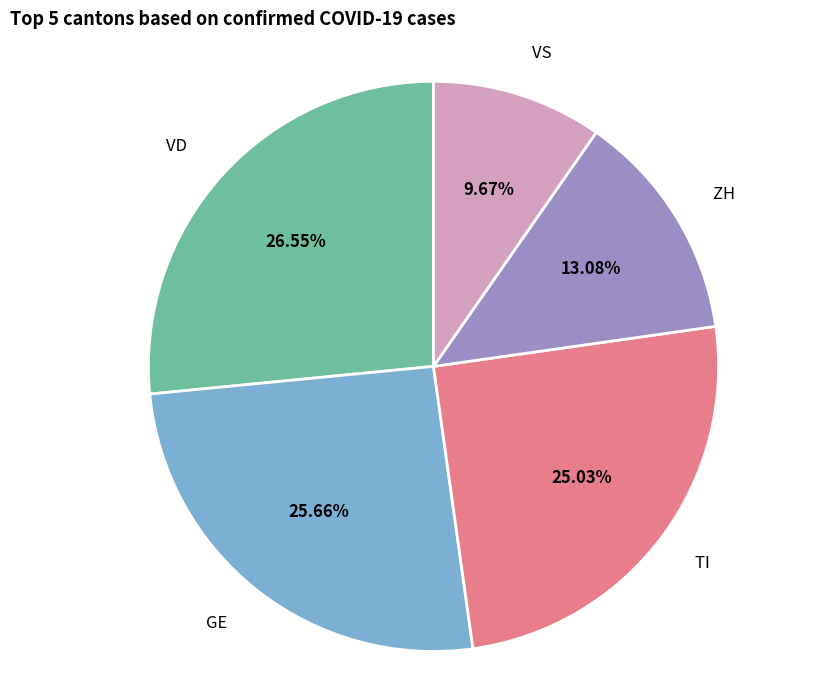

What percentage is NOT represented by GE?

74.3%